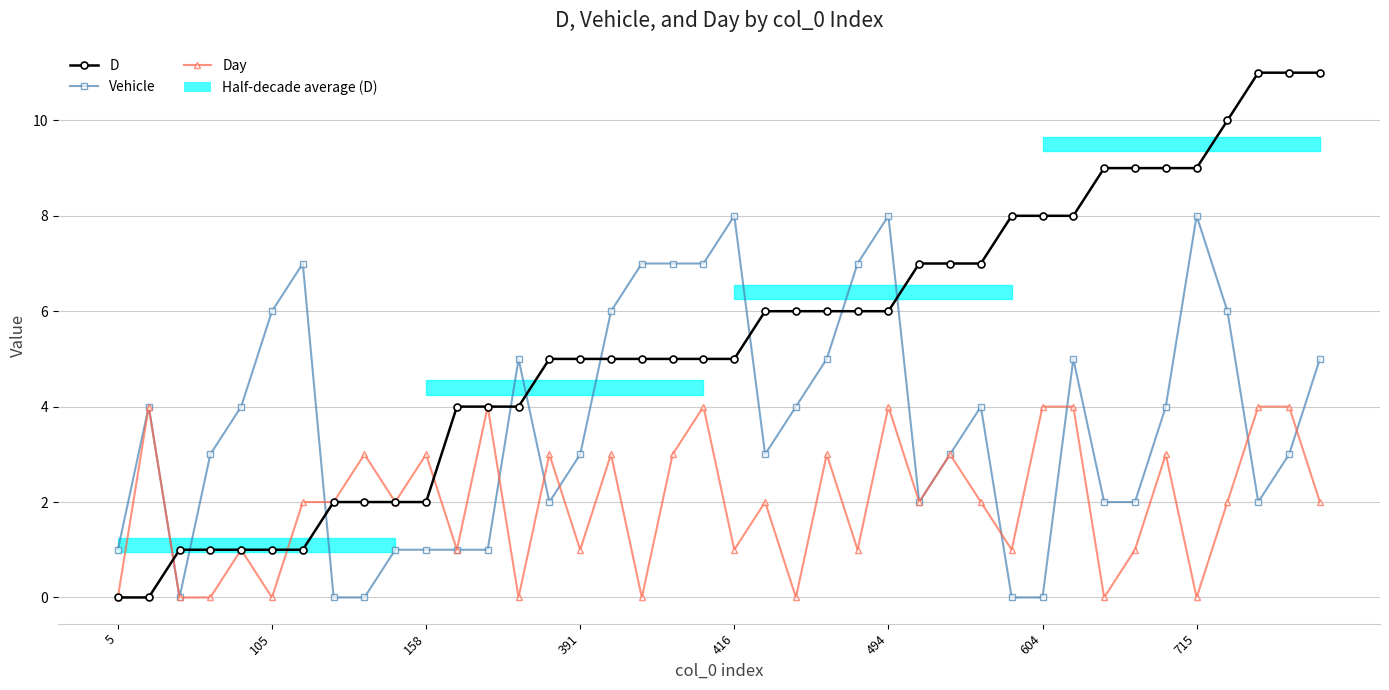

Which series ends up on top after the final intersection of D and Day?

D